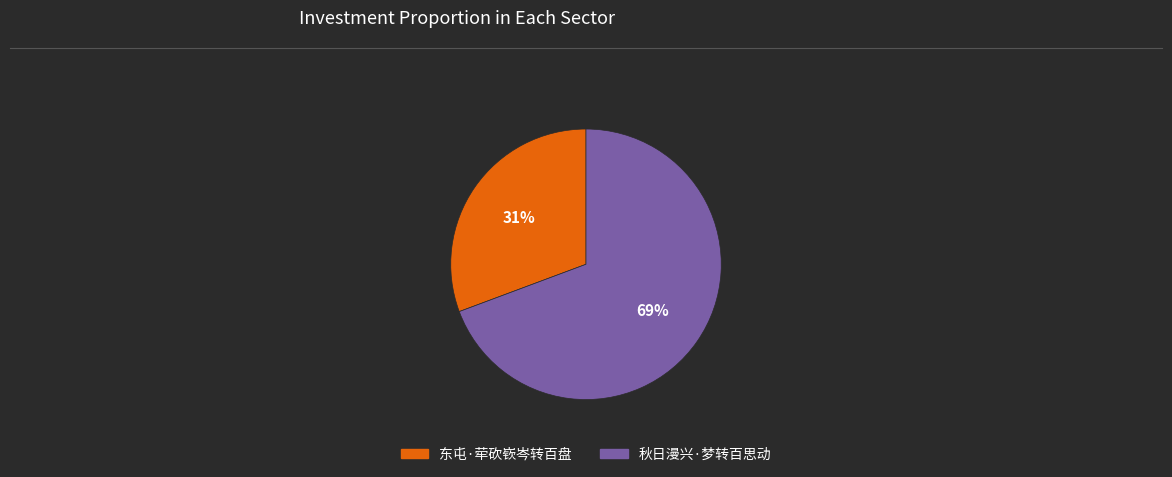

Between 秋日漫兴·梦转百思动 and 东屯·荦砍嵚岑转百盘, which is larger?

秋日漫兴·梦转百思动